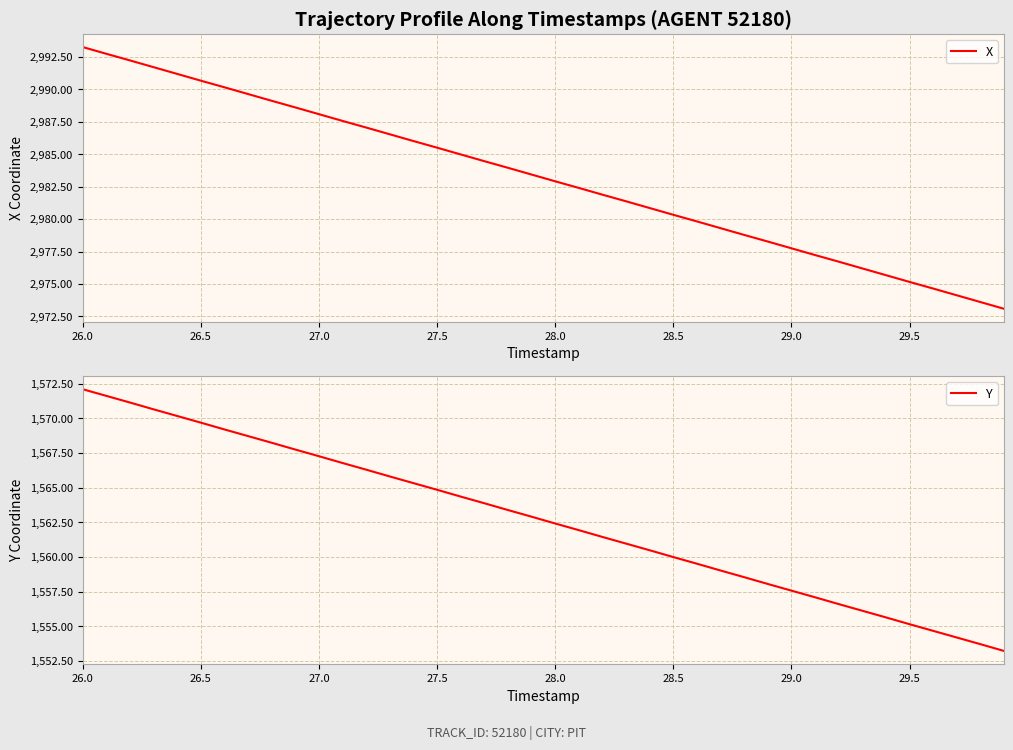

At which label does X reach its peak?

26.0